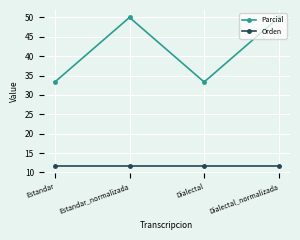

Is the value of Orden at Dialectal greater than the value of Parcial at Estandar_normalizada?

No